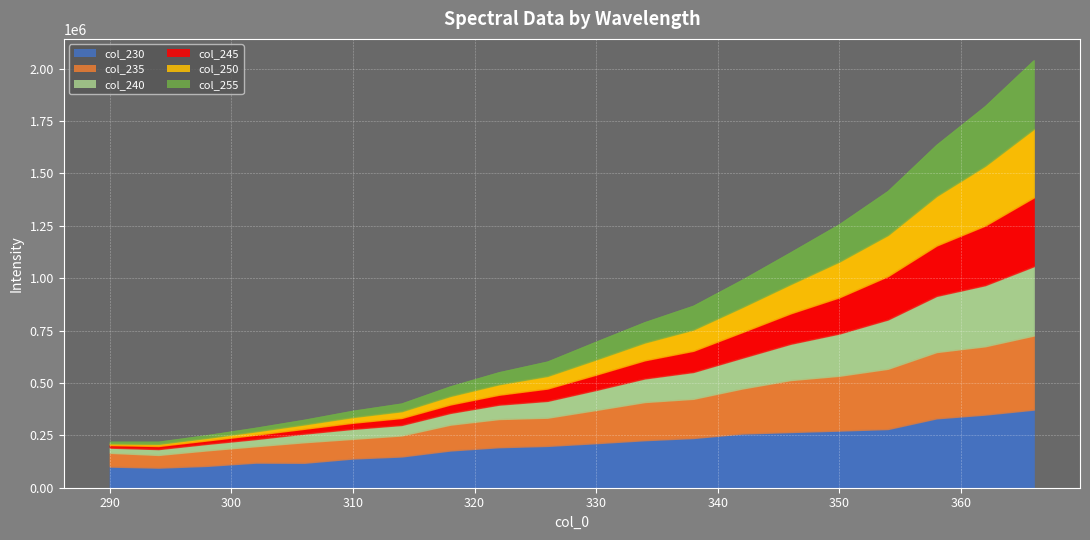

What are all the series names shown in the legend?

230, 235, 240, 245, 250, 255